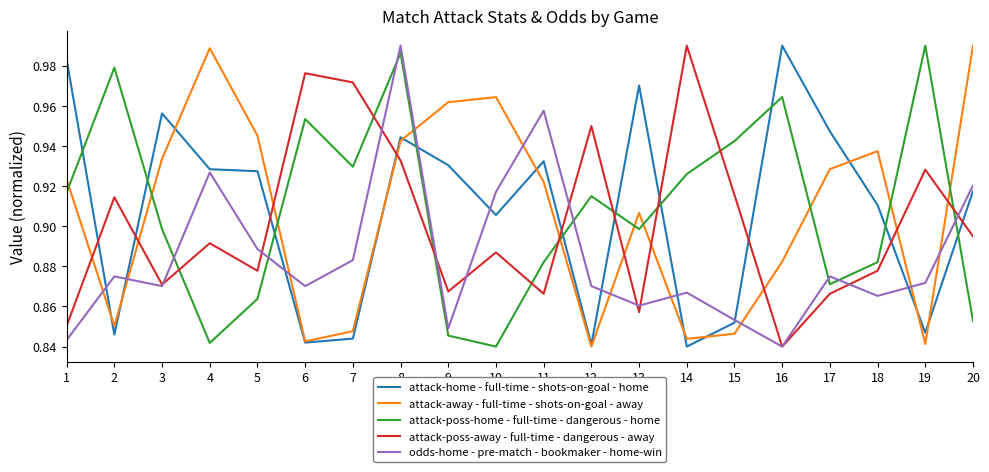

Is it true that attack-home - full-time - shots-on-goal - home equals 1.2 at 11?

False